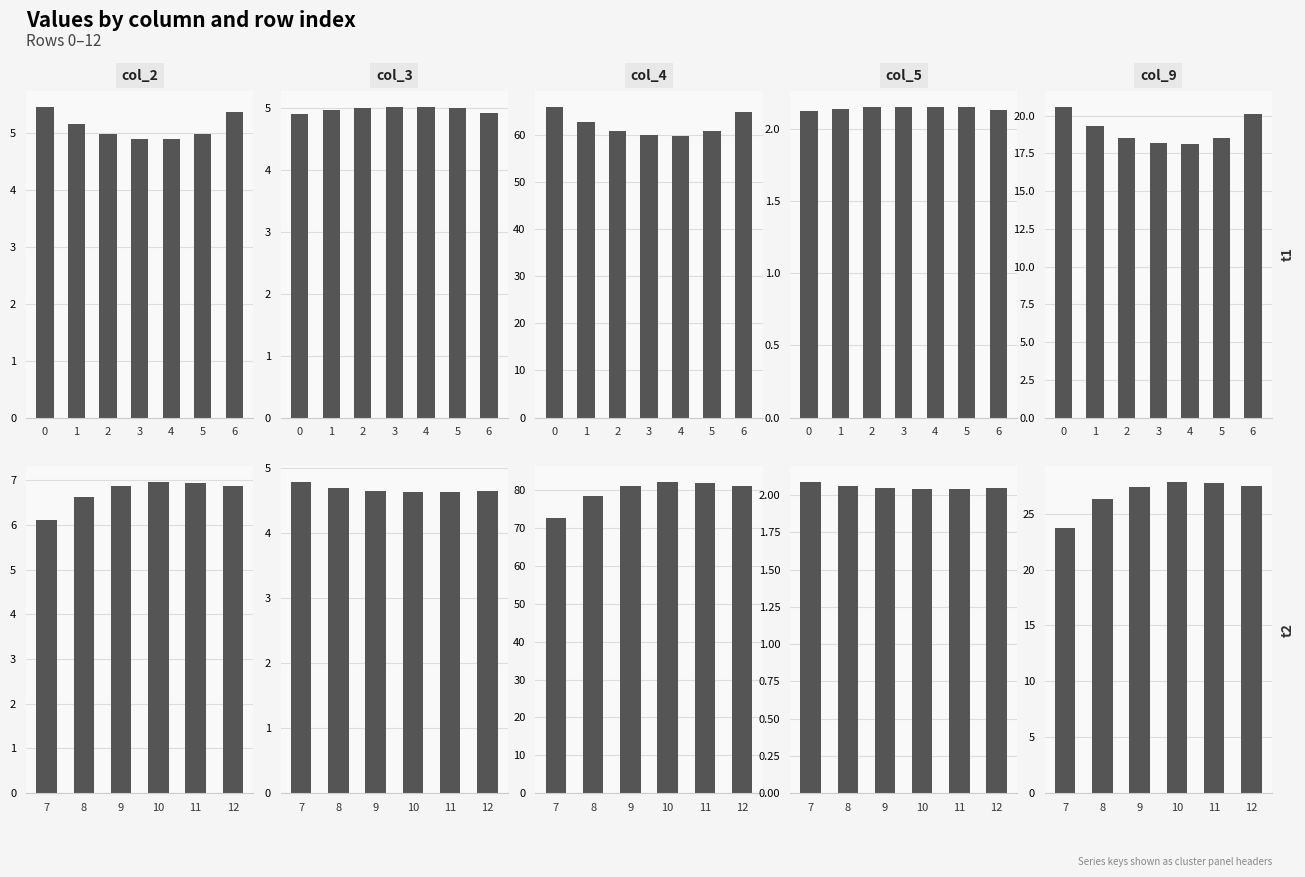

List the labels in order of col_2 value, largest first.

10, 11, 12, 9, 8, 7, 0, 6, 1, 2, 5, 3, 4